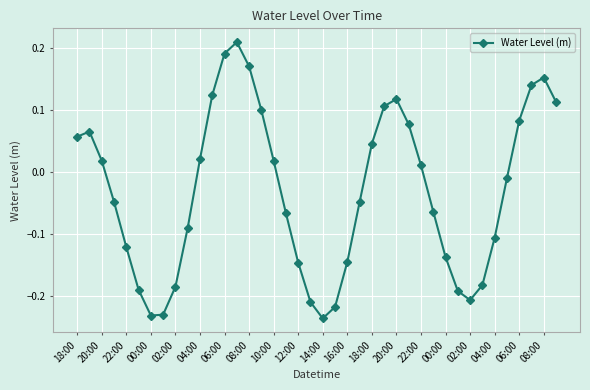

True or false: there are more than 0 points higher than both neighbors.

True